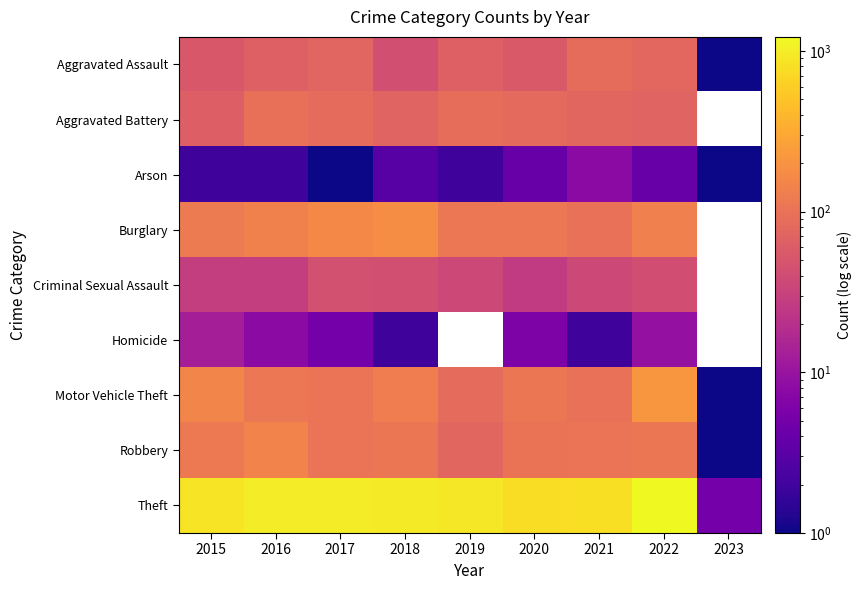

At which category is the sum across all series the highest?

2022